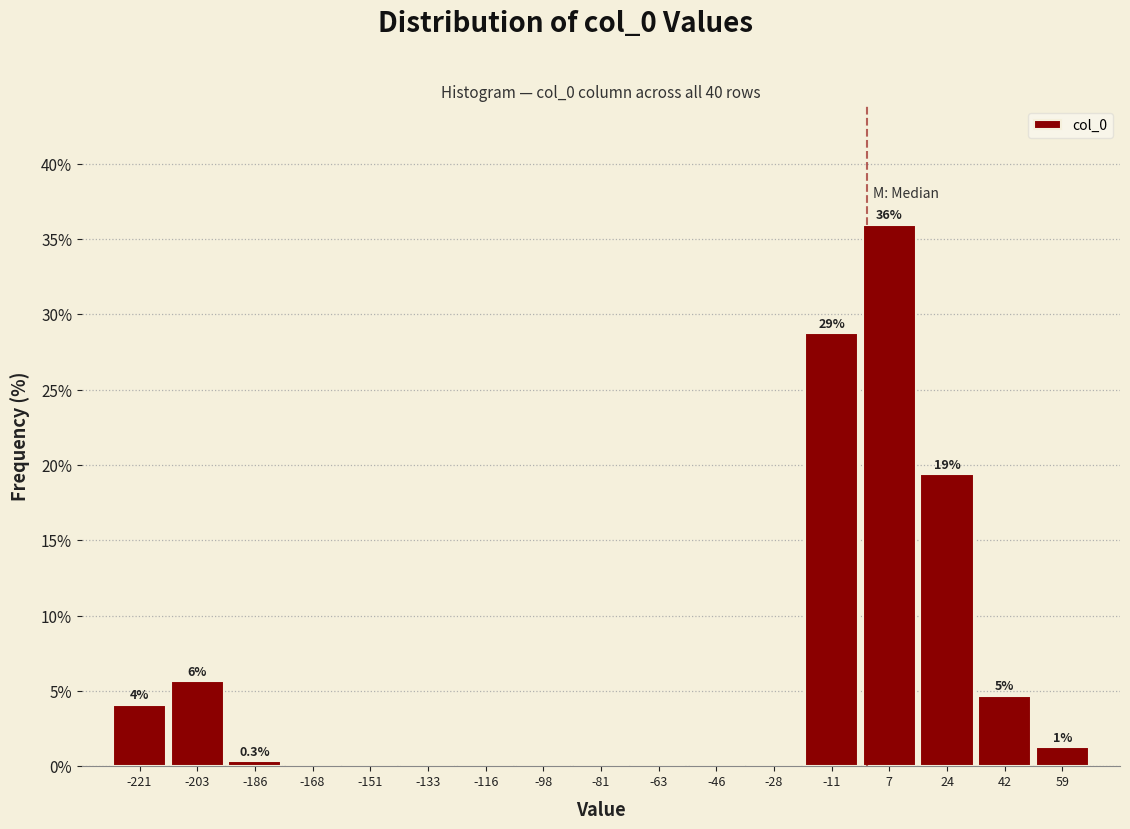

Which range on the x-axis has the tallest bar?

-2 to 16